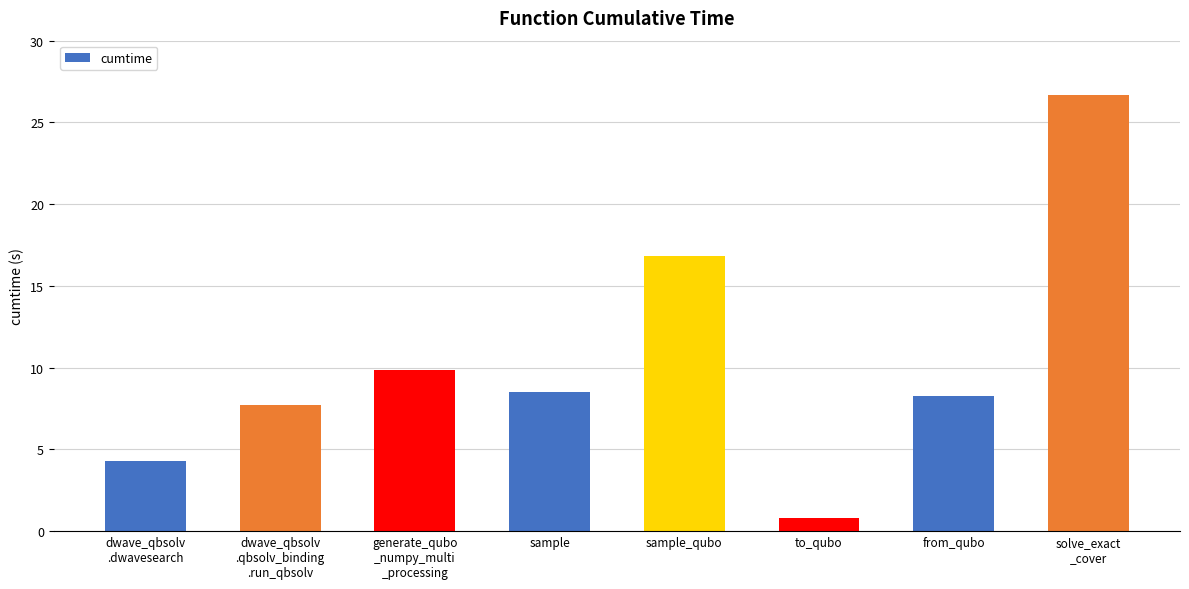

Reading left to right, list all the values displayed in this chart.

4.3	7.7	9.8	8.5	16.8	0.8	8.3	26.7